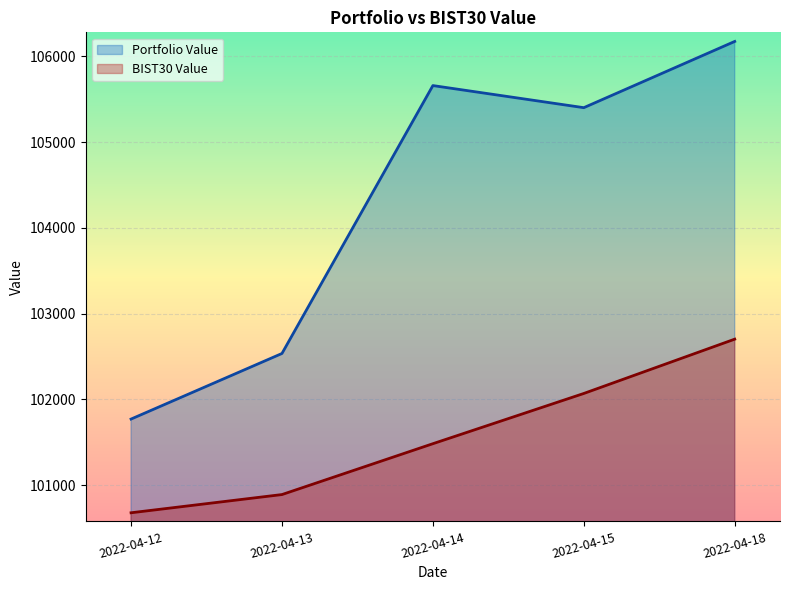

List the labels in order of Portfolio Value value, smallest first.

2022-04-12, 2022-04-13, 2022-04-15, 2022-04-14, 2022-04-18